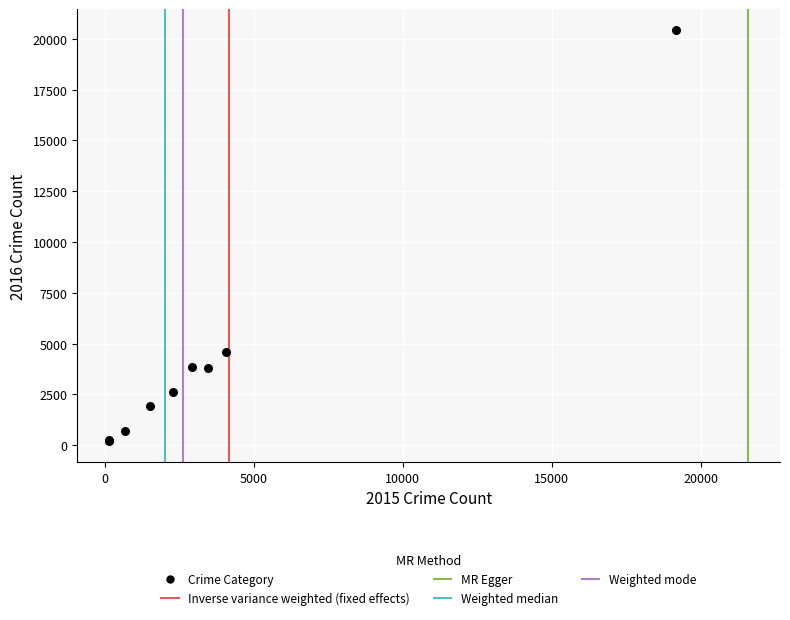

What Y value in the scatter plot is closest to 10316?

4603